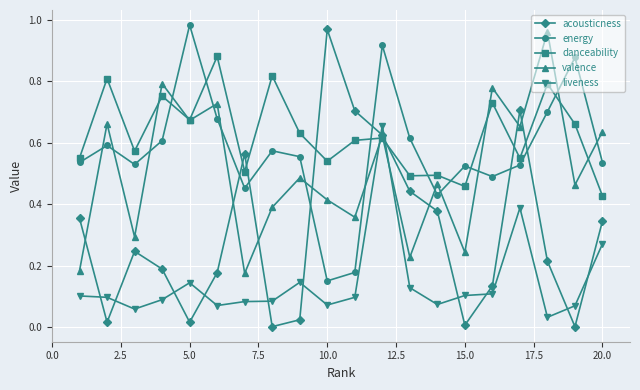

Which series has the largest total across all categories?

danceability